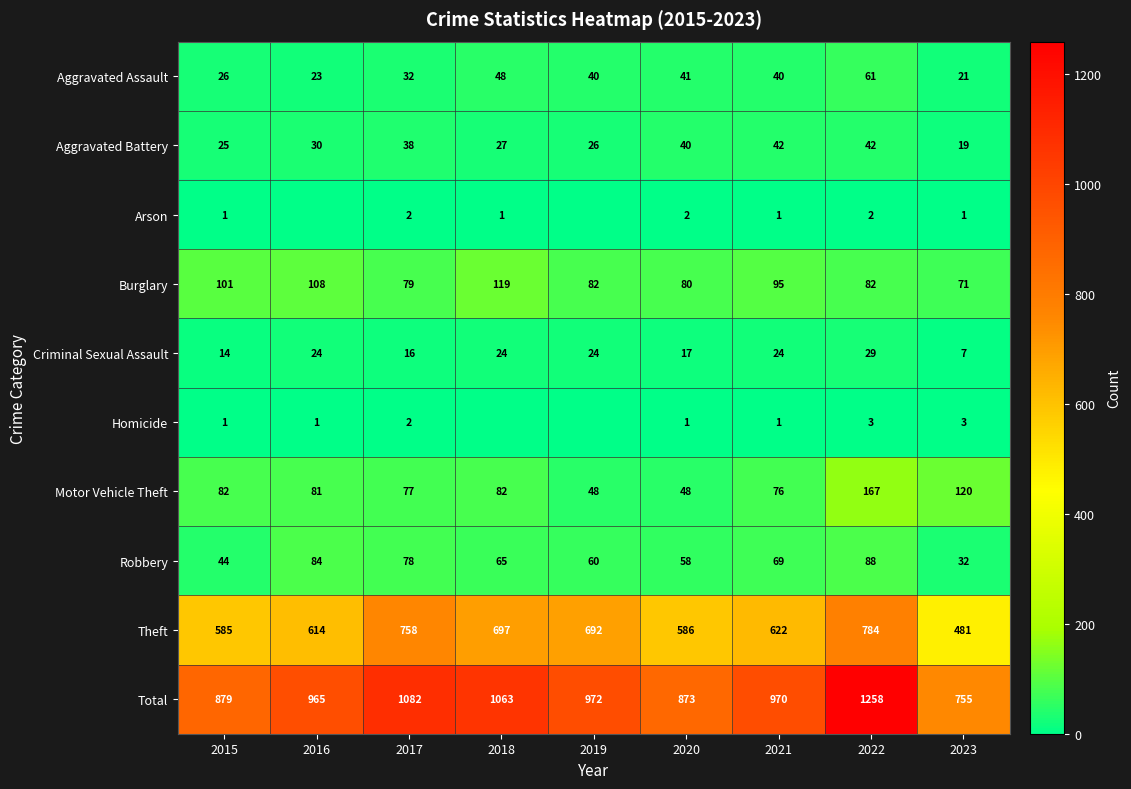

What is the difference between the Theft values at 2022 and 2018?

87